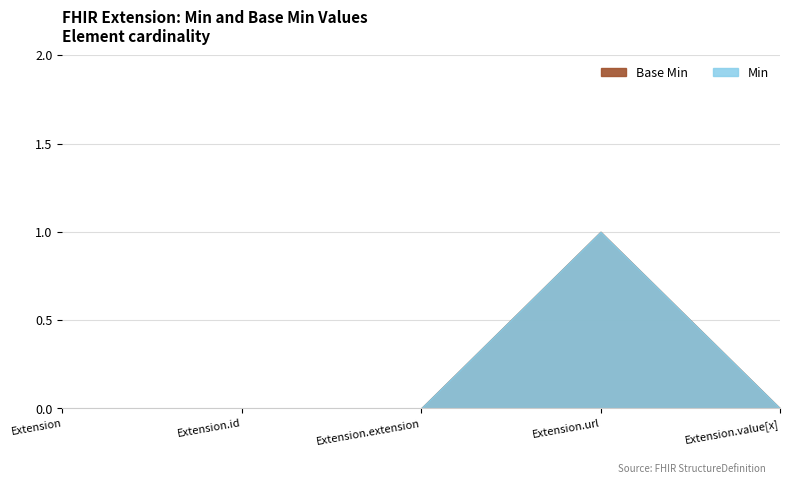

How many Min values are between 0 and 1?

5